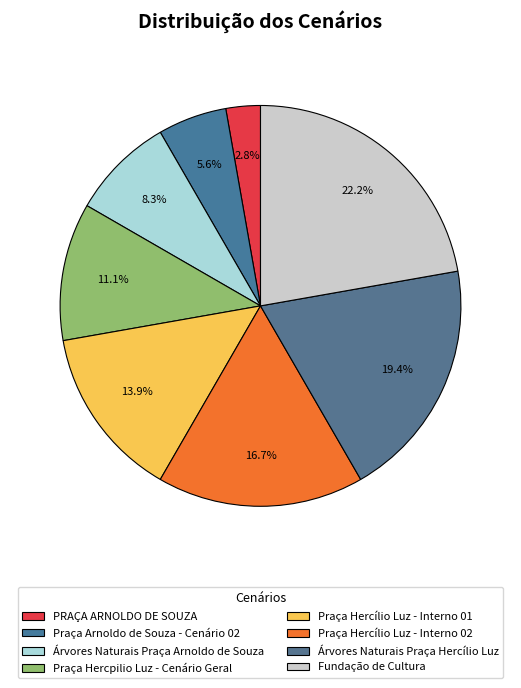

What is the change in value from Árvores Naturais Praça Arnoldo de Souza to Fundação de Cultura?

+5